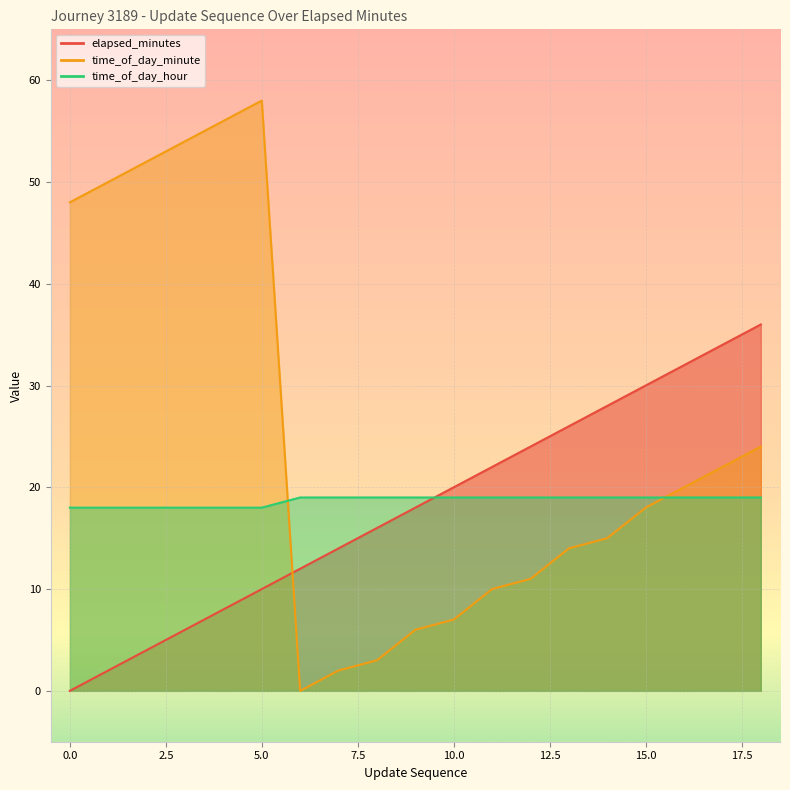

What is the difference between the highest and lowest values at 11?

12